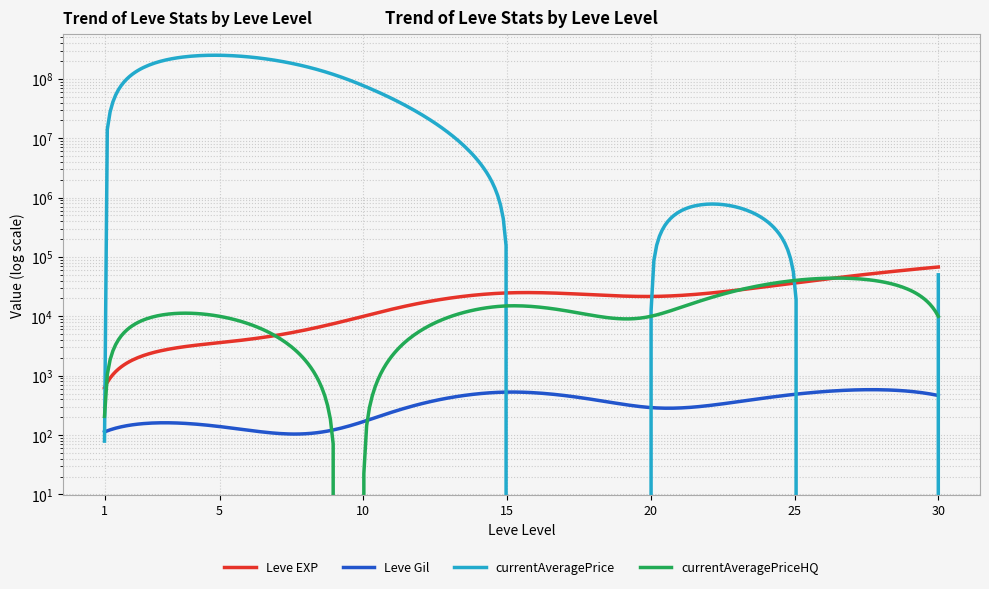

What is the difference between the highest and lowest values at 25?

39688.0